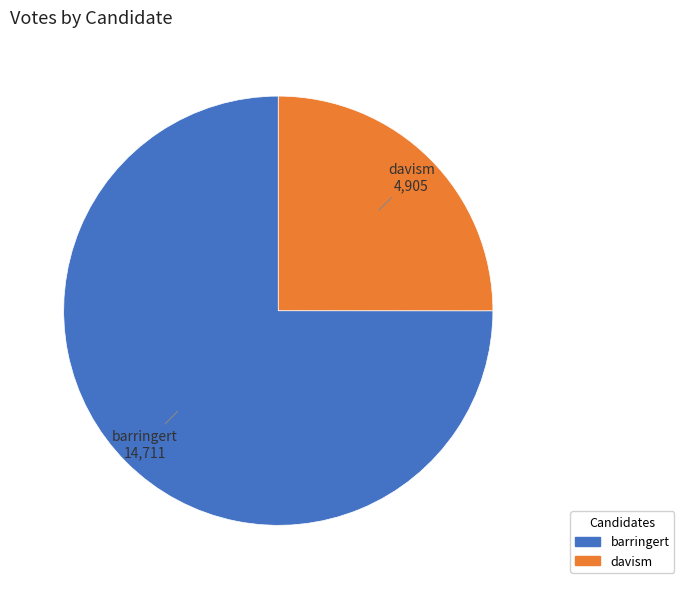

What is the smallest slice in the pie chart?

davism